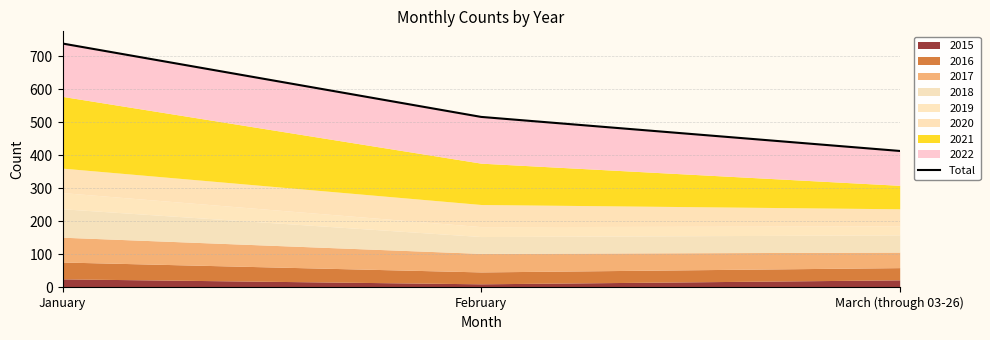

What is the ratio of the value at February to the value at March (through 03-26)?

1.2